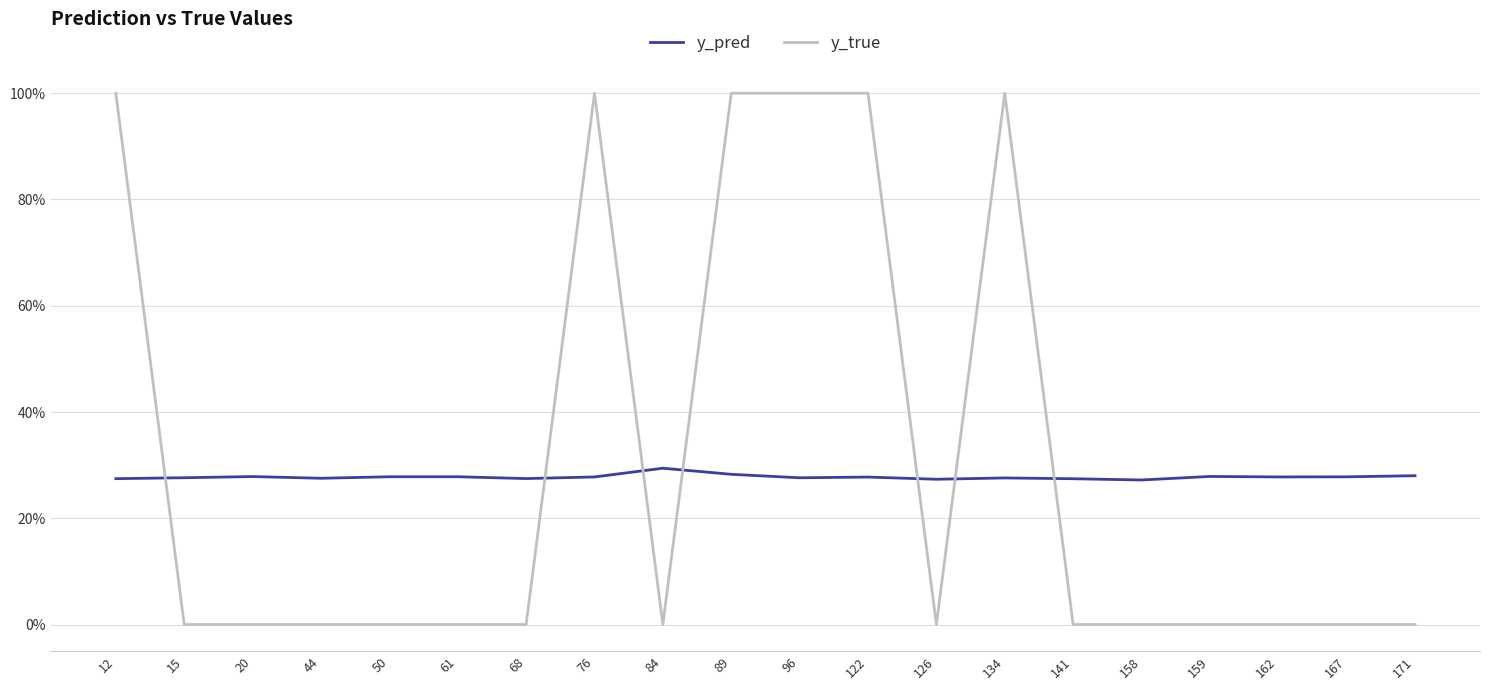

Reading left to right, list all the values displayed in this chart.

y_pred: 12=0.3	15=0.3	20=0.3	44=0.3	50=0.3	61=0.3	68=0.3	76=0.3	84=0.3	89=0.3	96=0.3	122=0.3	126=0.3	134=0.3	141=0.3	158=0.3	159=0.3	162=0.3	167=0.3	171=0.3
y_true: 12=1.0	15=0.0	20=0.0	44=0.0	50=0.0	61=0.0	68=0.0	76=1.0	84=0.0	89=1.0	96=1.0	122=1.0	126=0.0	134=1.0	141=0.0	158=0.0	159=0.0	162=0.0	167=0.0	171=0.0